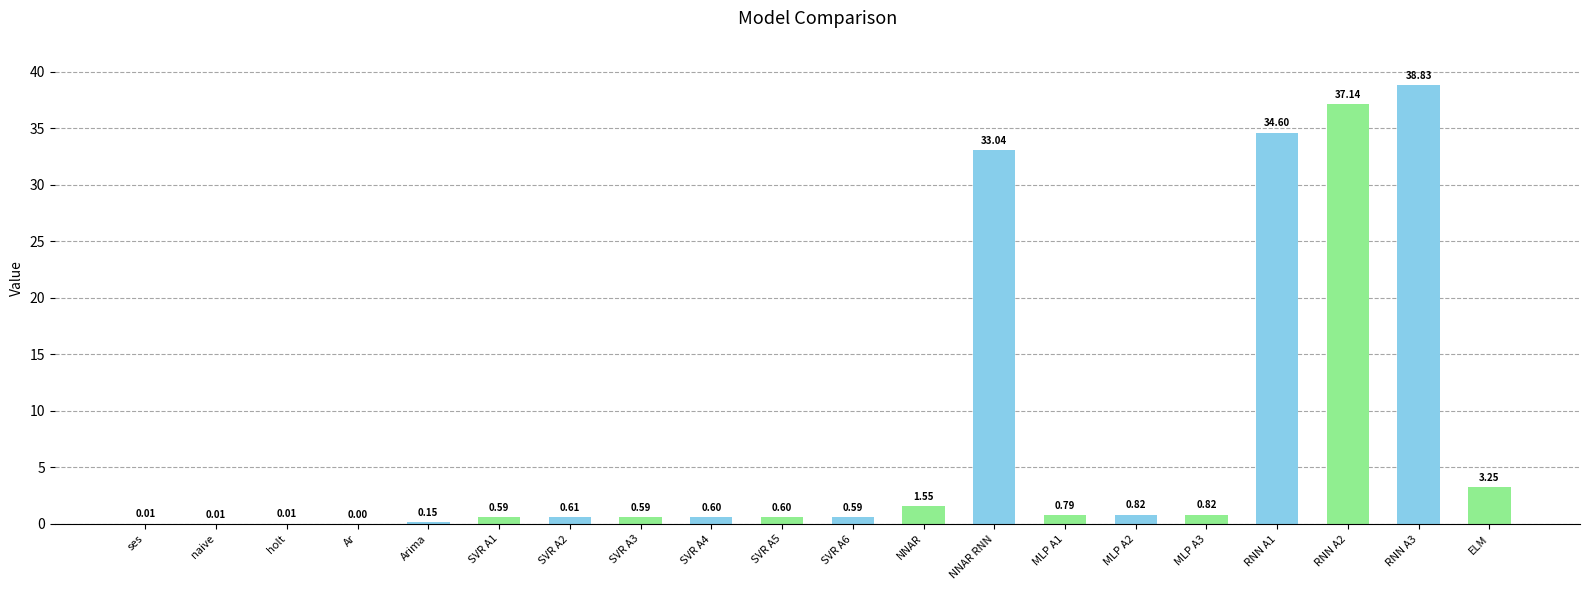

What is the change in value from NNAR to NNAR RNN?

+31.5